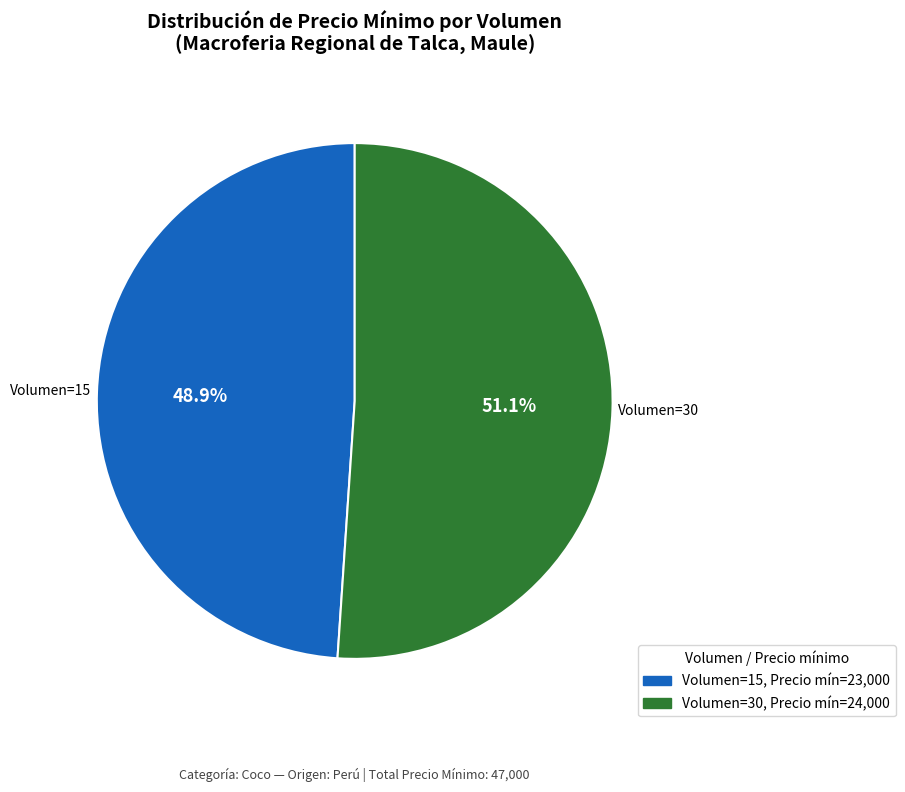

Is there a majority slice in this chart?

Yes